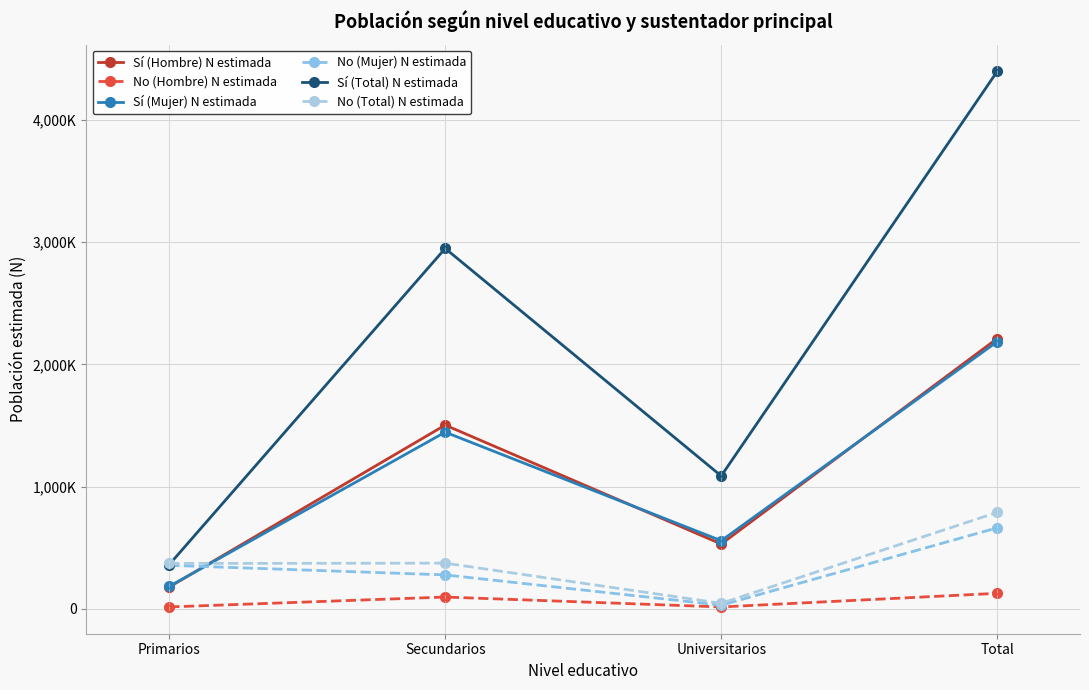

Is this an area chart (filled region under the line)?

No